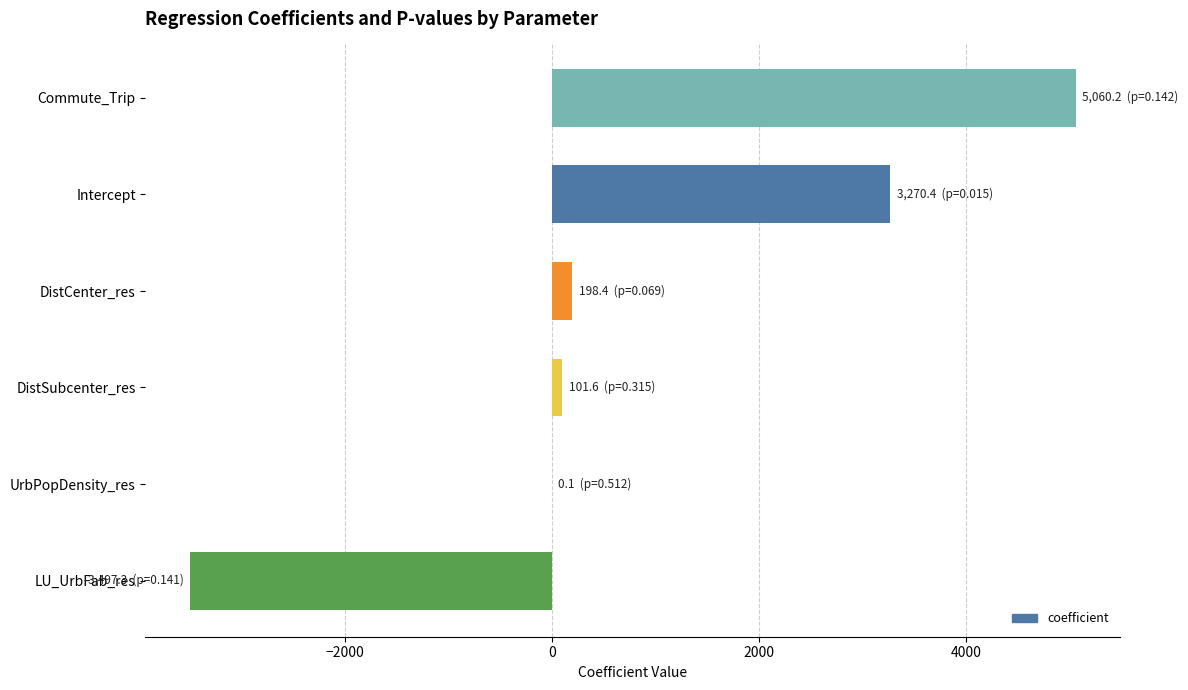

What value does the data have at LU_UrbFab_res?

-3497.3